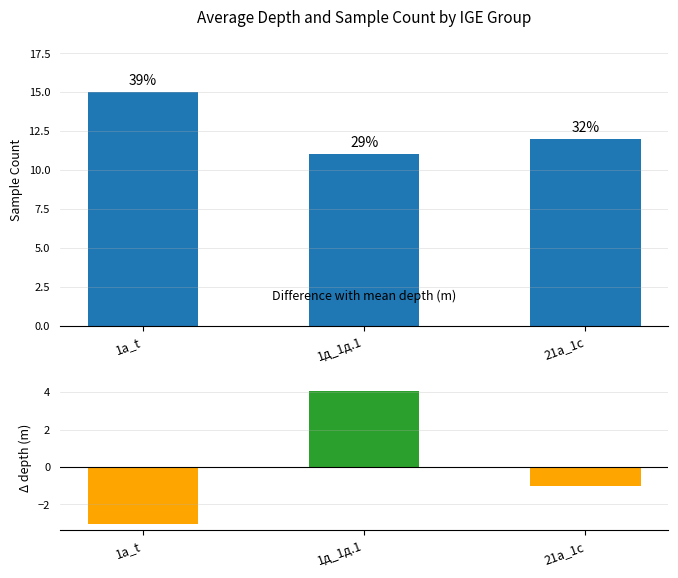

How many groups of bars are there?

3